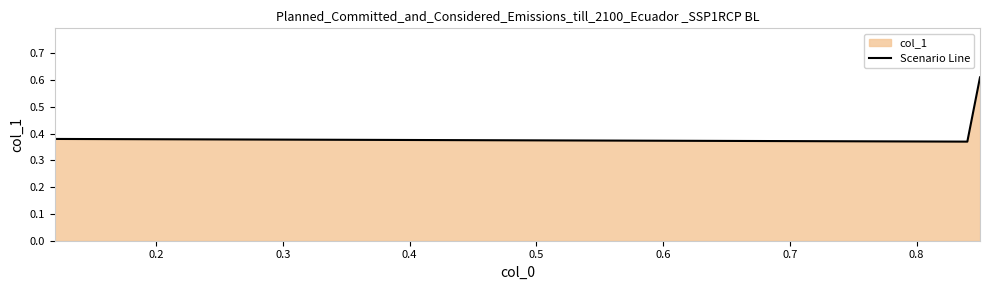

How many points are lower than both their immediate neighbors (excluding endpoints)?

1